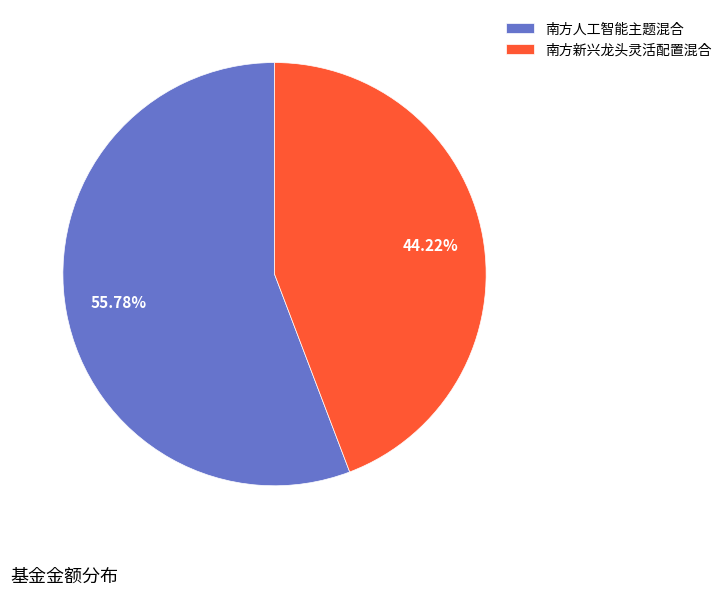

To the nearest percent, what is the difference between the largest and smallest slice percentages?

12%